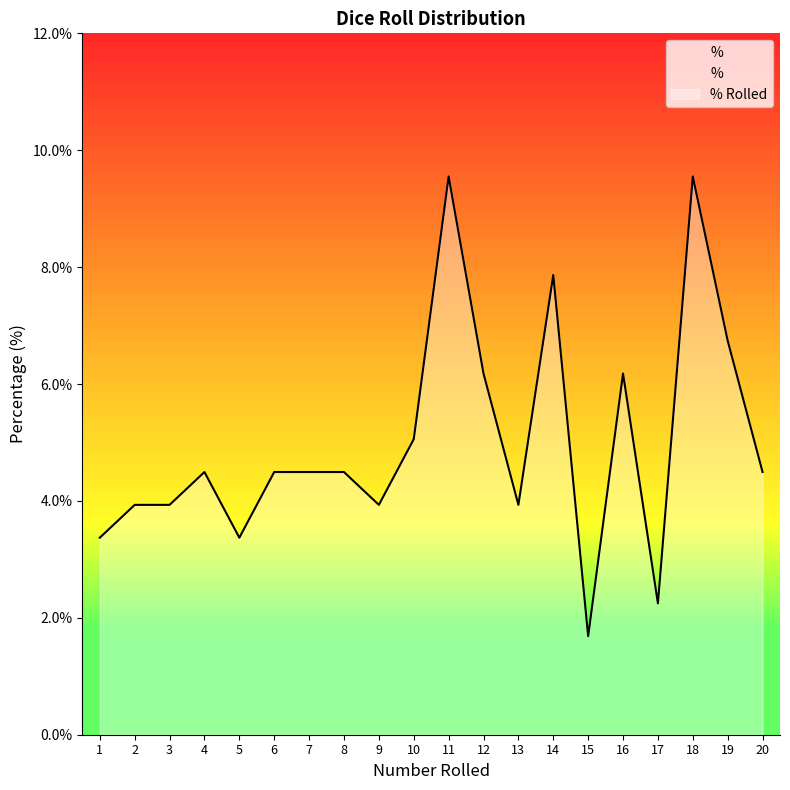

What is the greatest value displayed?

9.6